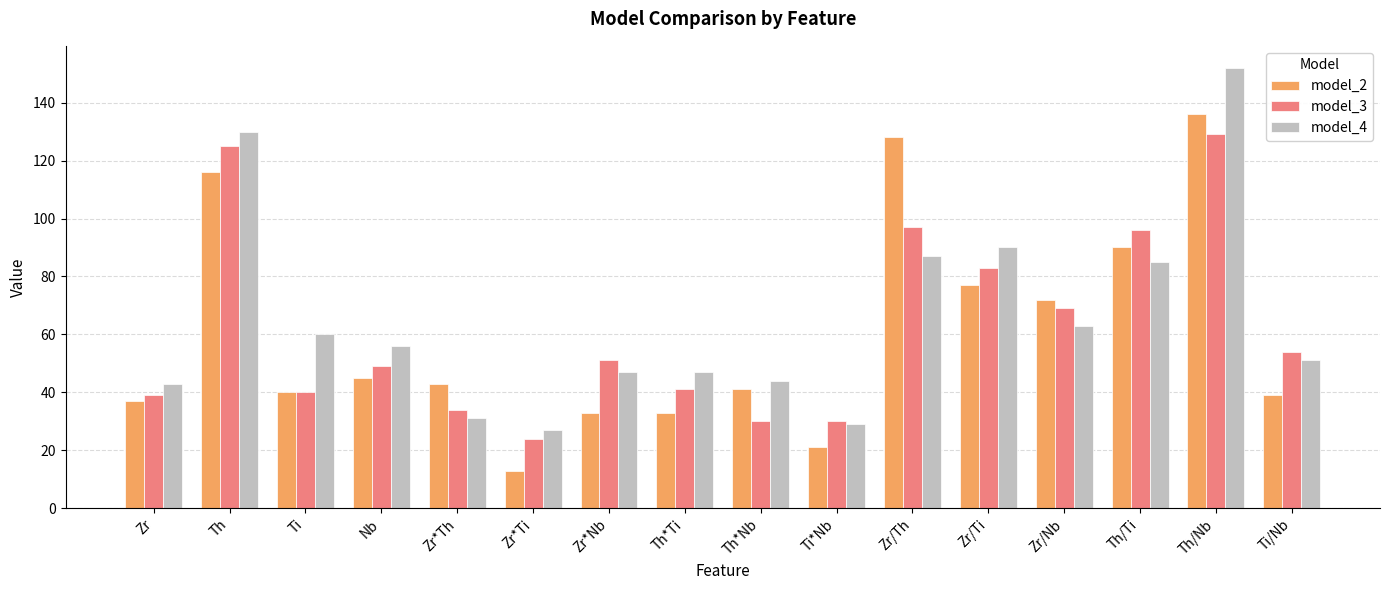

Reading left to right, list all the values displayed in this chart.

model_2: Zr=37	Th=116	Ti=40	Nb=45	Zr*Th=43	Zr*Ti=13	Zr*Nb=33	Th*Ti=33	Th*Nb=41	Ti*Nb=21	Zr/Th=128	Zr/Ti=77	Zr/Nb=72	Th/Ti=90	Th/Nb=136	Ti/Nb=39
model_3: Zr=39	Th=125	Ti=40	Nb=49	Zr*Th=34	Zr*Ti=24	Zr*Nb=51	Th*Ti=41	Th*Nb=30	Ti*Nb=30	Zr/Th=97	Zr/Ti=83	Zr/Nb=69	Th/Ti=96	Th/Nb=129	Ti/Nb=54
model_4: Zr=43	Th=130	Ti=60	Nb=56	Zr*Th=31	Zr*Ti=27	Zr*Nb=47	Th*Ti=47	Th*Nb=44	Ti*Nb=29	Zr/Th=87	Zr/Ti=90	Zr/Nb=63	Th/Ti=85	Th/Nb=152	Ti/Nb=51